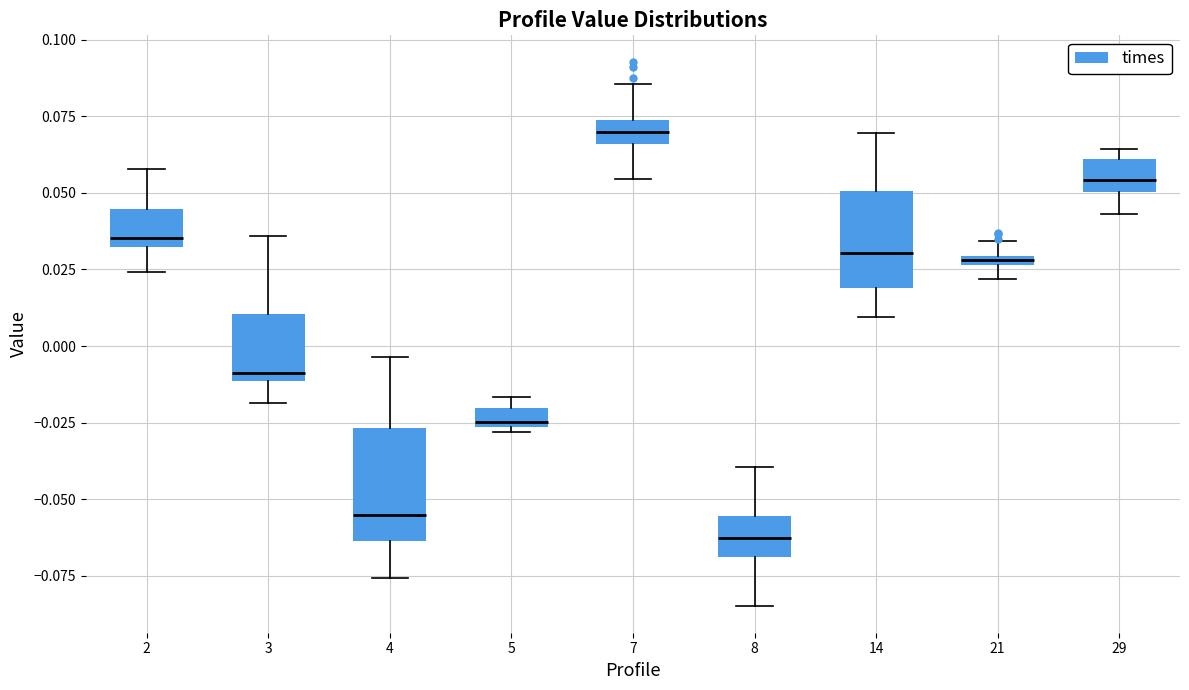

Comparing the boxes themselves (not the whiskers), which one is the tallest?

4